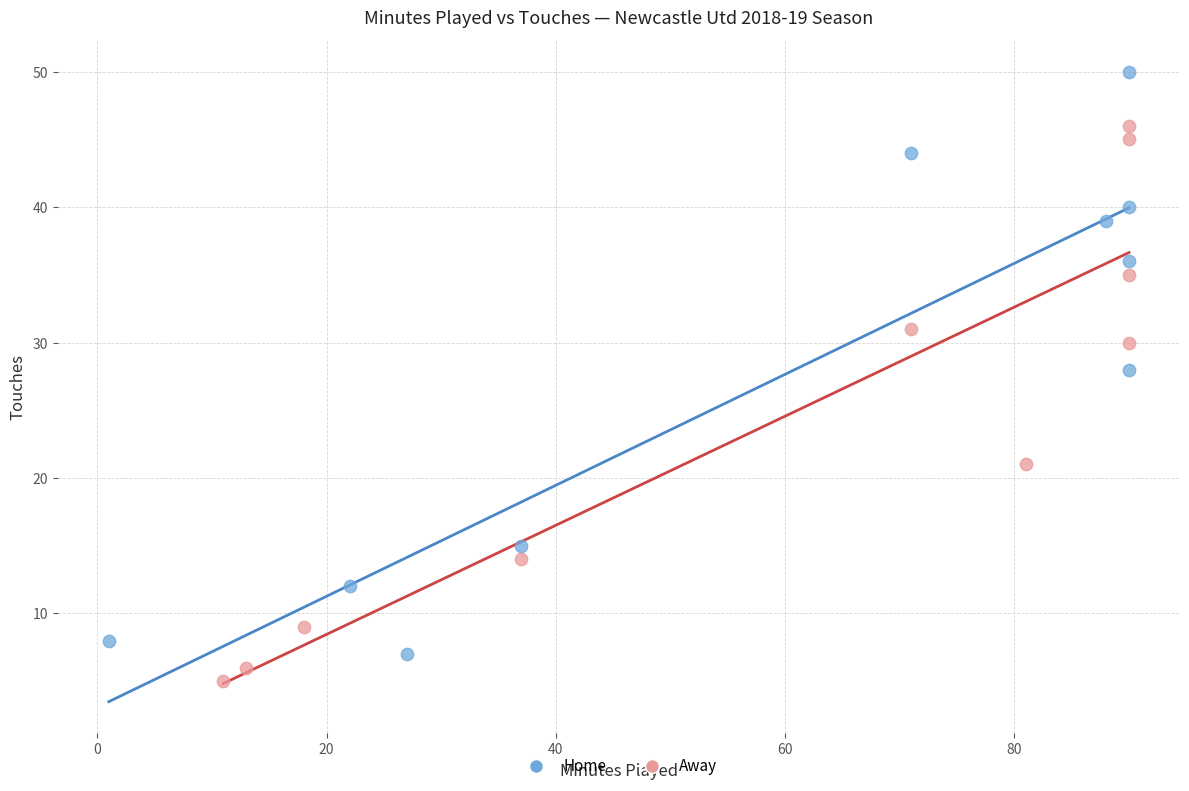

Which series contains the highest Y value?

Home